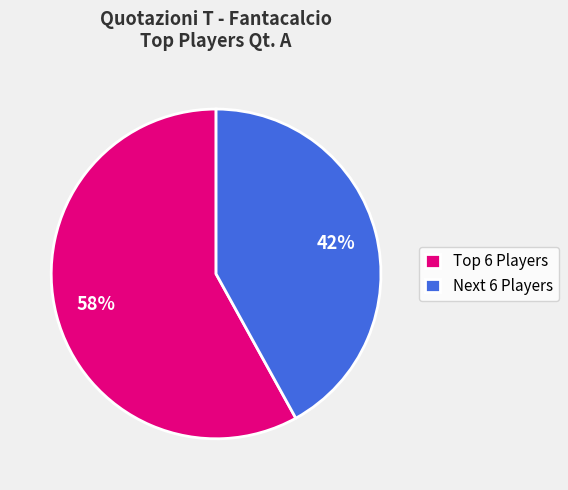

What is the largest slice in the pie chart?

Top 6 Players